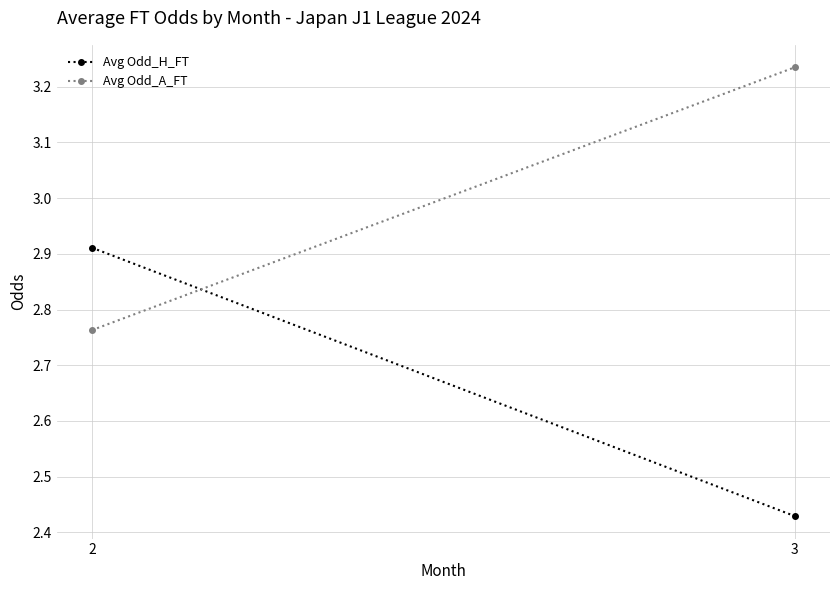

At how many categories does at least one series exceed 2?

2